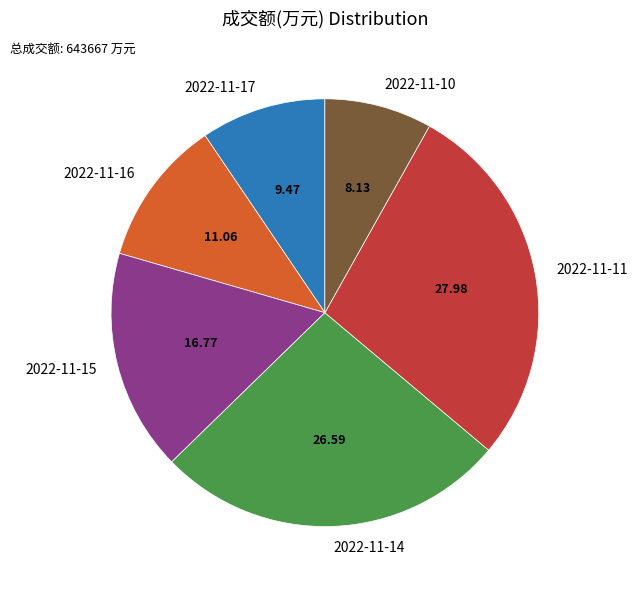

Between 2022-11-11 and 2022-11-17, which is larger?

2022-11-11